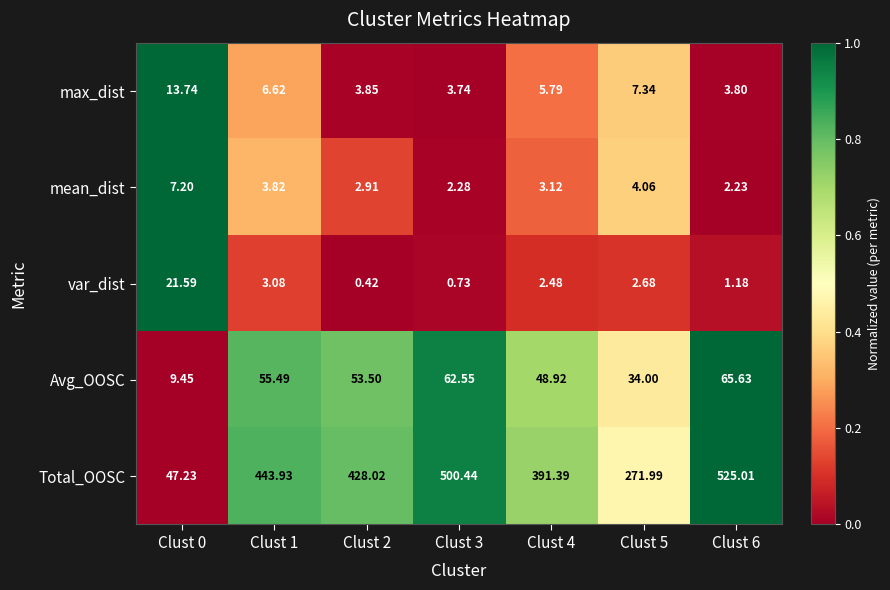

Which series has the largest total across all categories?

Total_OOSC